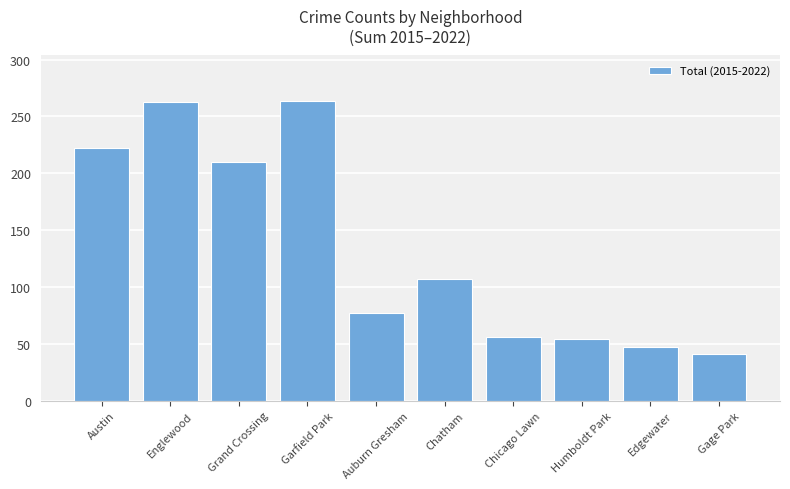

Does the chart contain stacked bars?

No